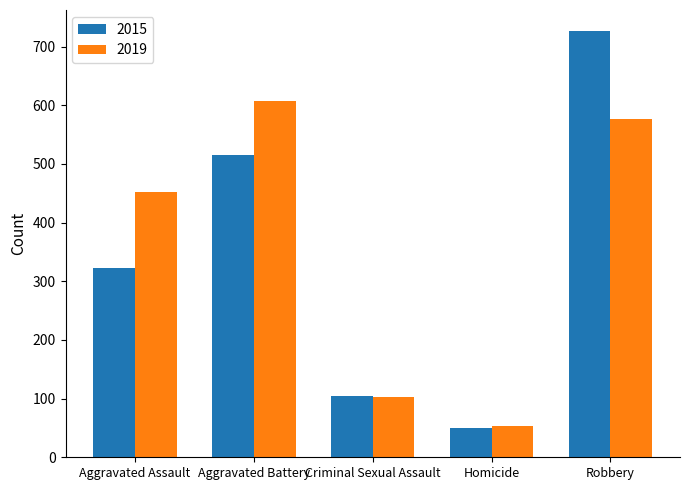

What is the spread (max minus min) of values at Criminal Sexual Assault?

3